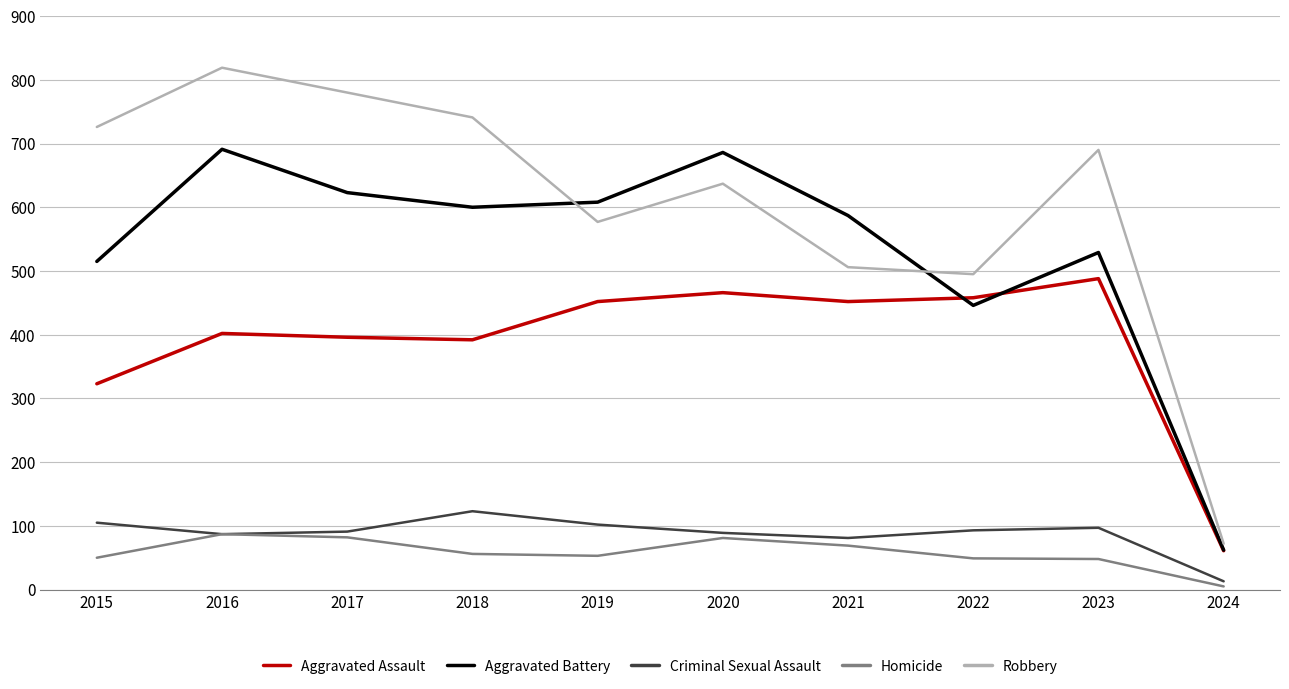

The value of Criminal Sexual Assault at 2022 is 58. True or false?

False